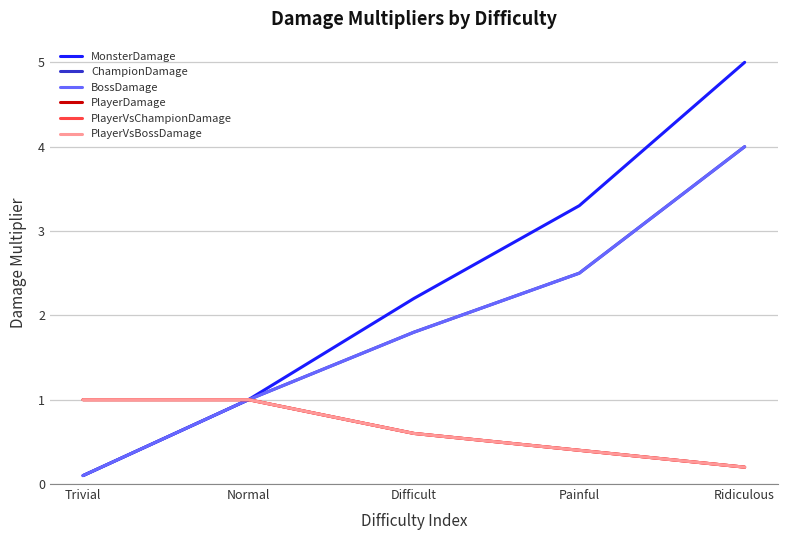

How many lines are shown in the chart?

6